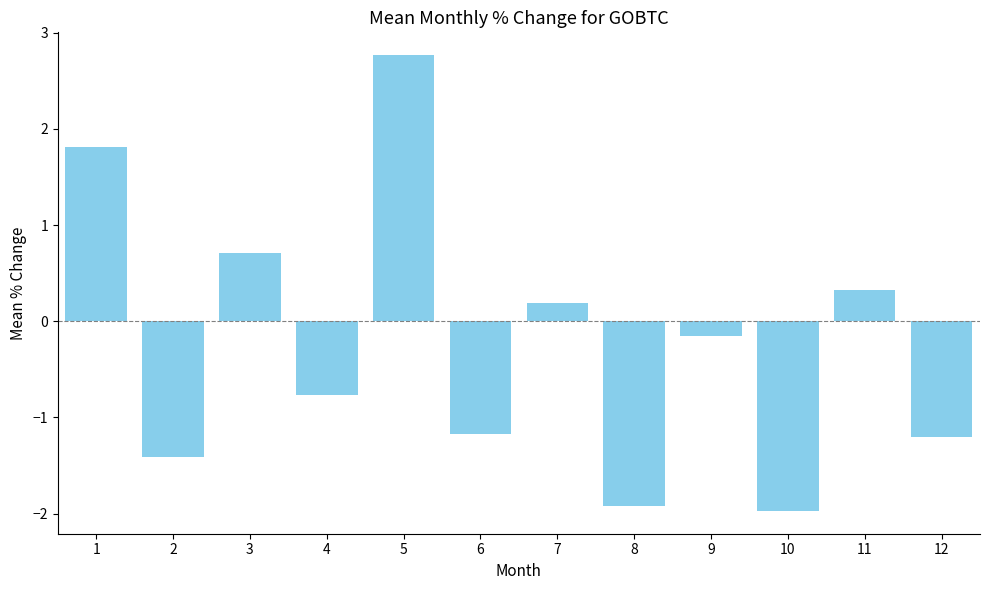

What is the change in value from 8 to 12?

+0.7